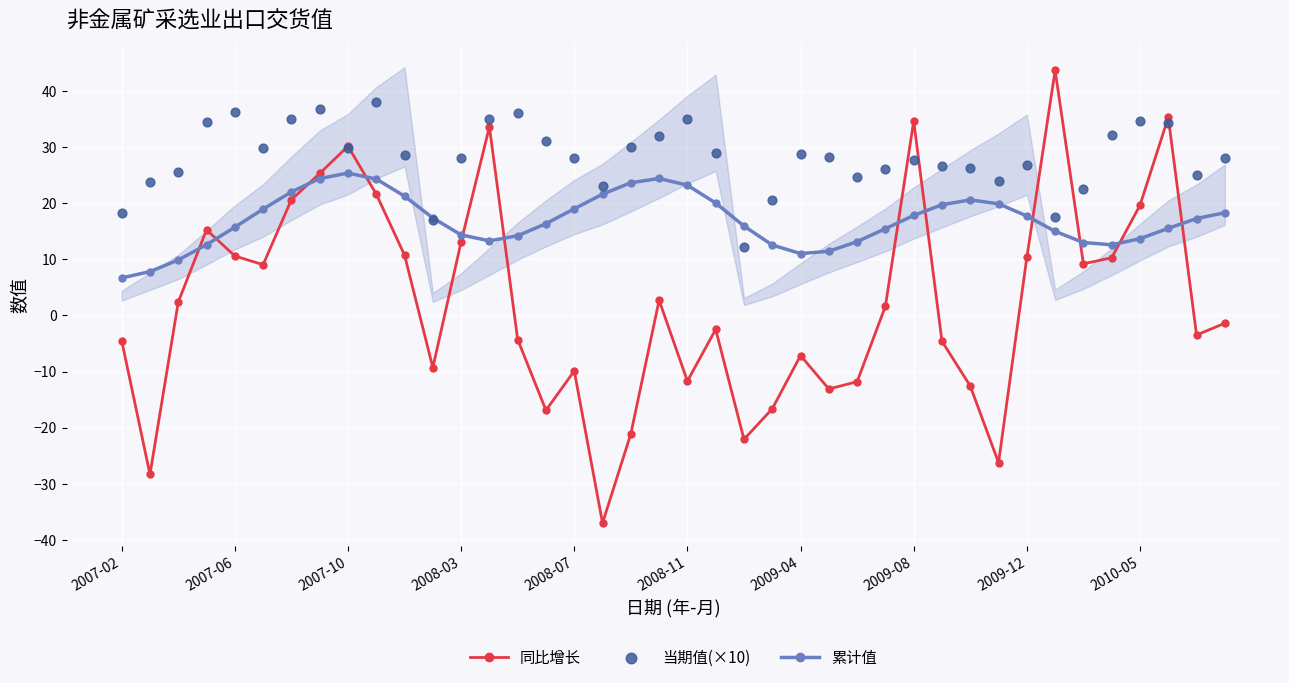

Which series reaches the maximum Y coordinate?

同比增长